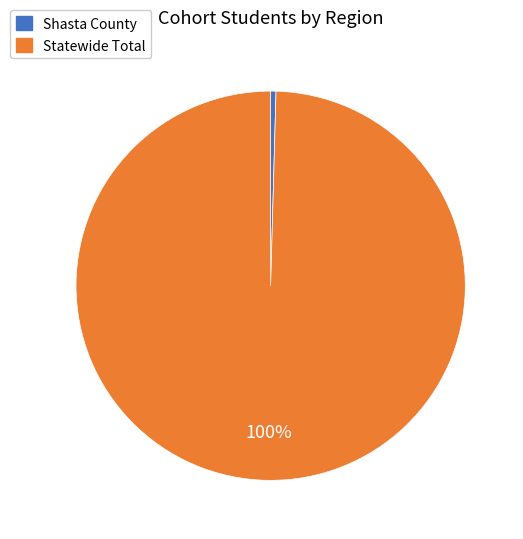

Is it true that Statewide Total is 100% of the pie?

True